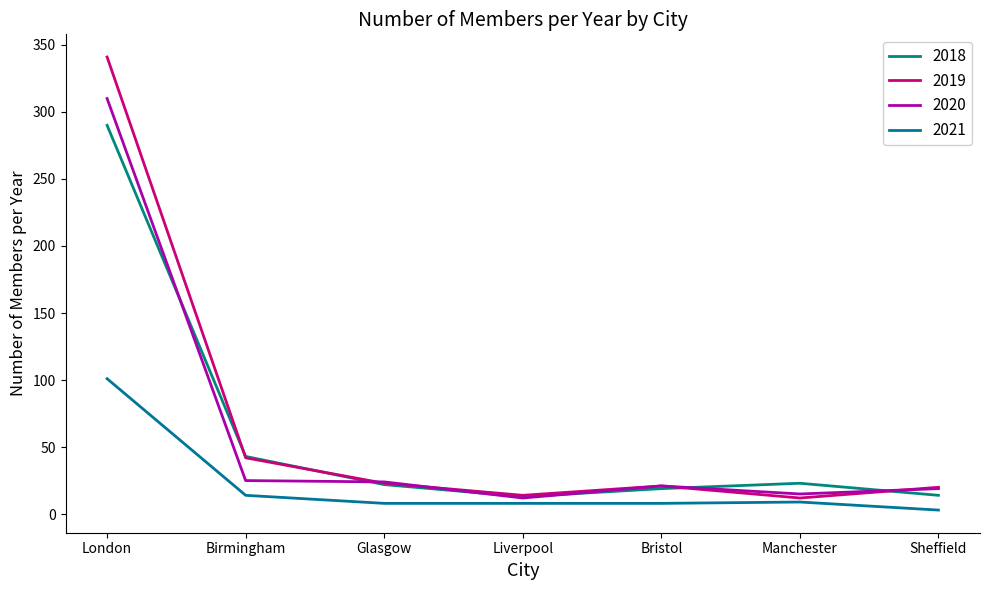

What is the sum of the 2018 values at Birmingham and Bristol?

62